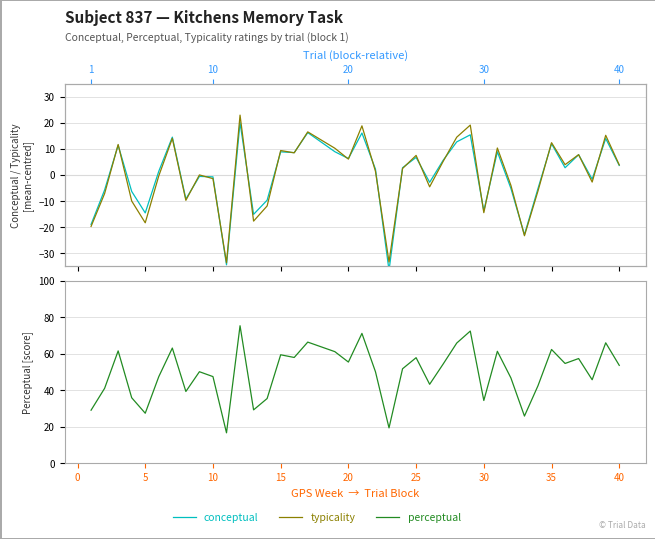

What are all the series names shown in the legend?

conceptual, typicality, perceptual